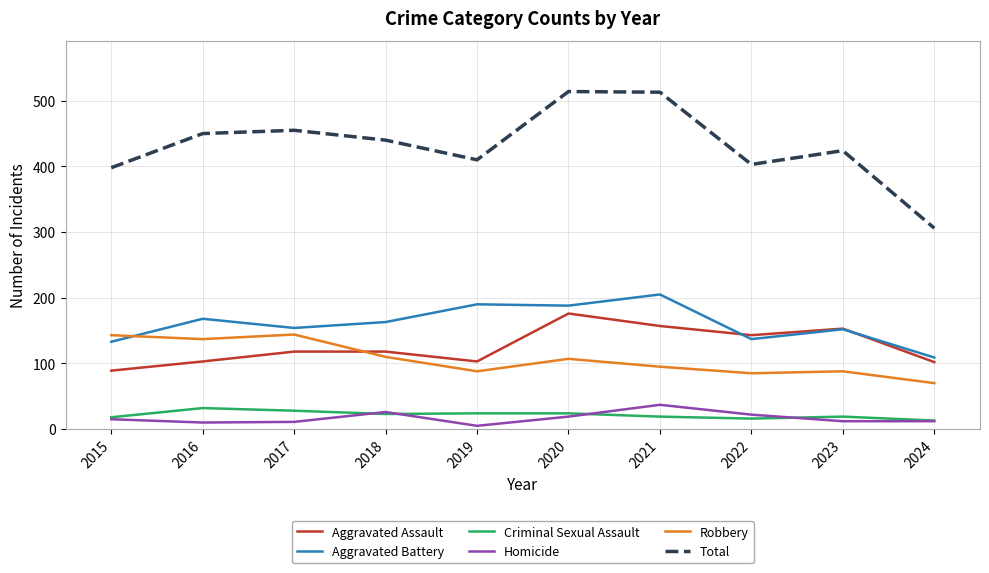

True or false: Aggravated Battery has more than 0 interior local peaks.

True